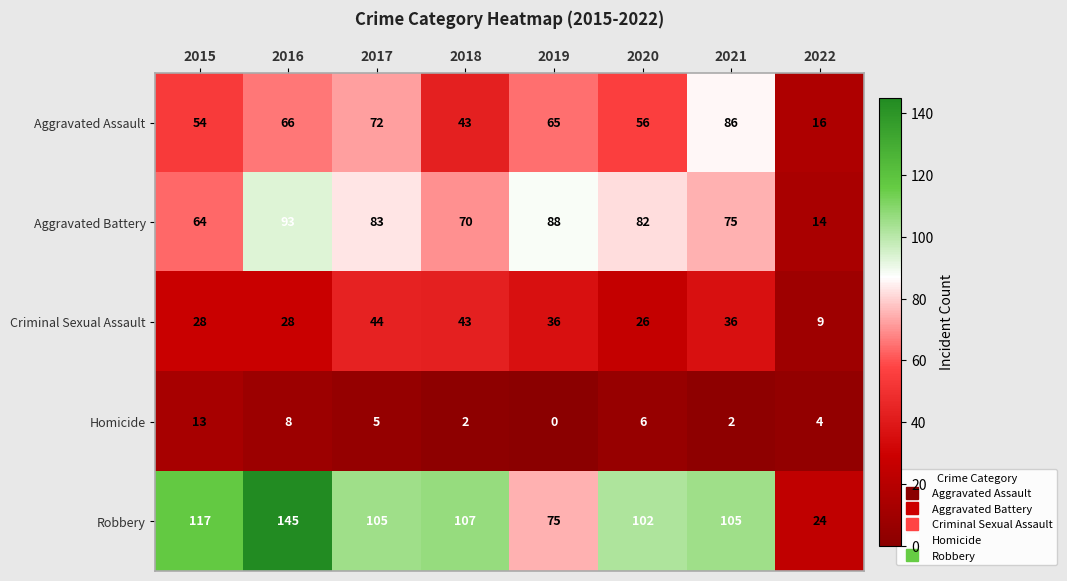

Is it true that Robbery equals 233 at 2016?

False